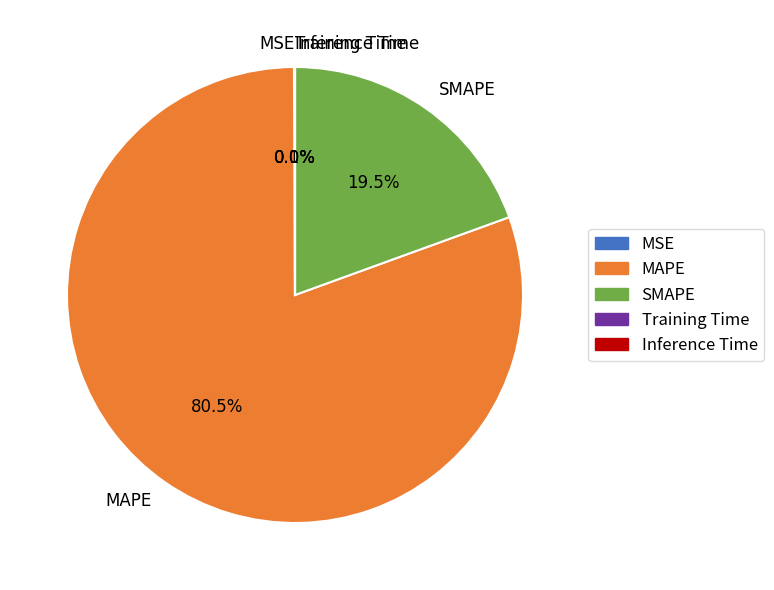

Which category has the biggest portion of the pie?

MAPE